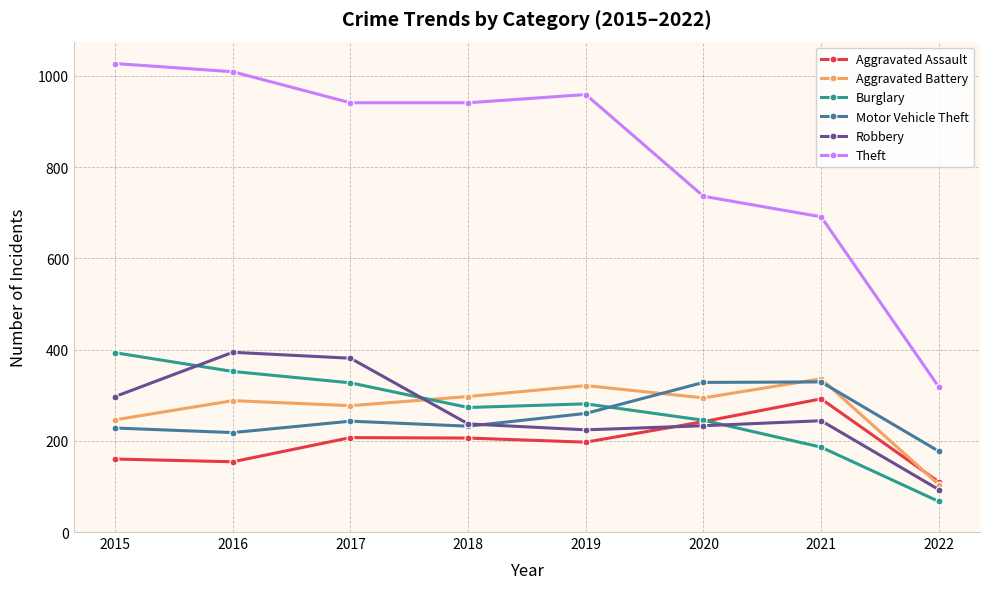

What is the value of the Motor Vehicle Theft point at the 6th from the left?

328